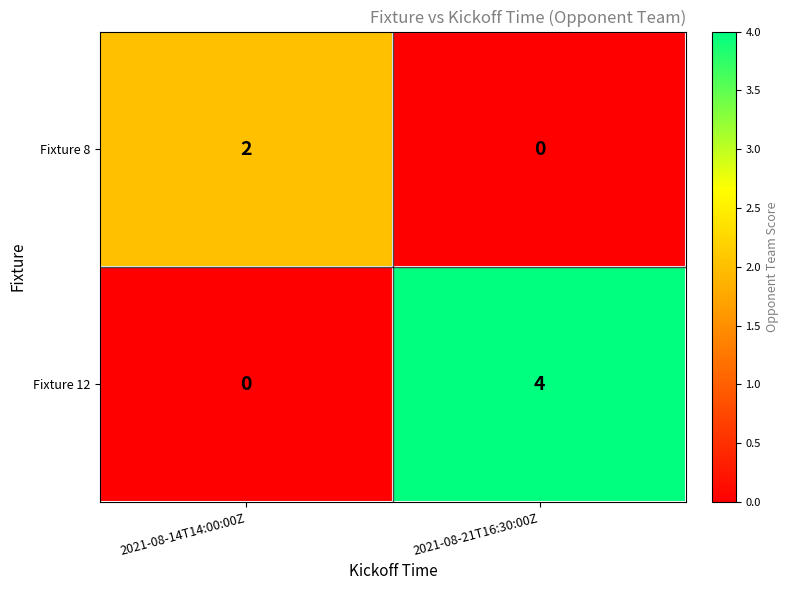

What is the sum of the Fixture 12 values at 2021-08-21T16:30:00Z and 2021-08-14T14:00:00Z?

4